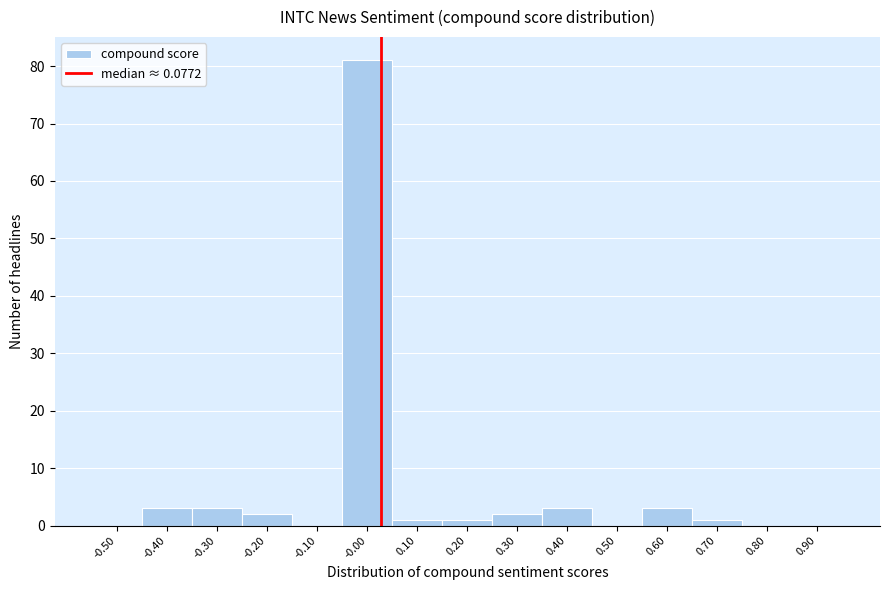

Reading left to right, what are all the values shown in this chart?

-0.50=0	-0.40=3	-0.30=3	-0.20=2	-0.10=0	-0.00=81	0.10=1	0.20=1	0.30=2	0.40=3	0.50=0	0.60=3	0.70=1	0.80=0	0.90=0